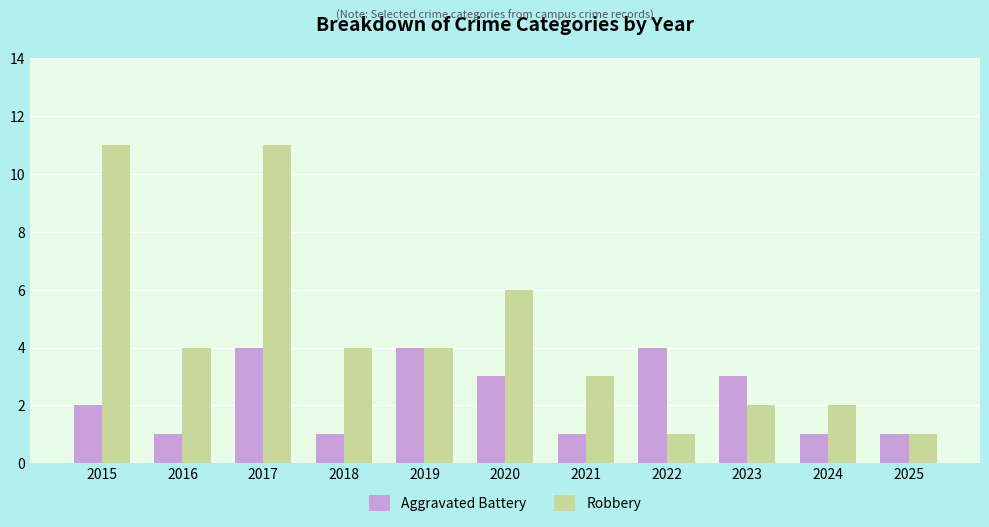

What is the difference between the maximum and minimum values in the Robbery series?

10